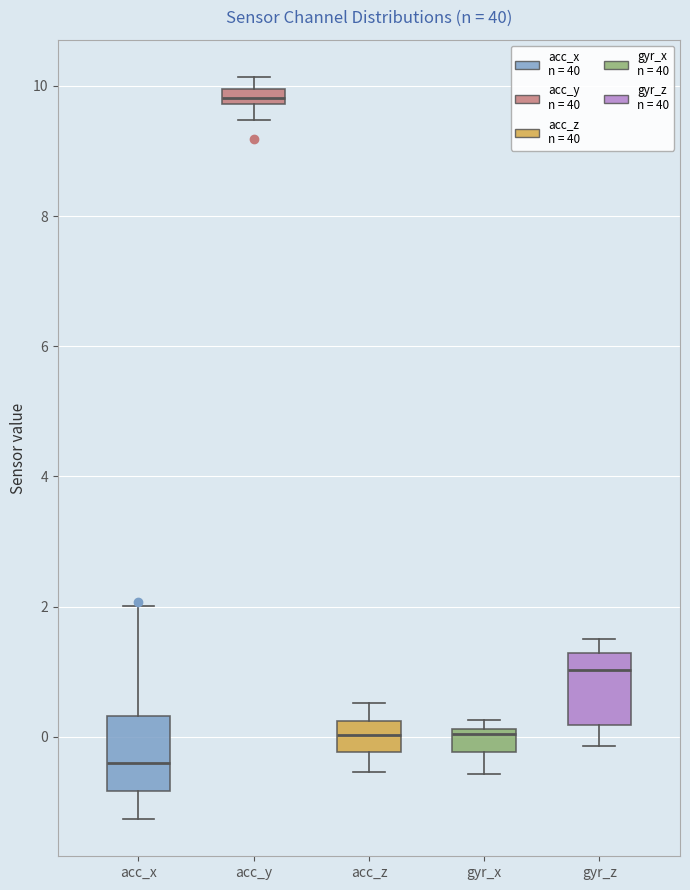

Where does the lower whisker of the box for gyr_z end on the y-axis? The values are not printed on the chart, so give them approximately, as read against the axis.

-0.2